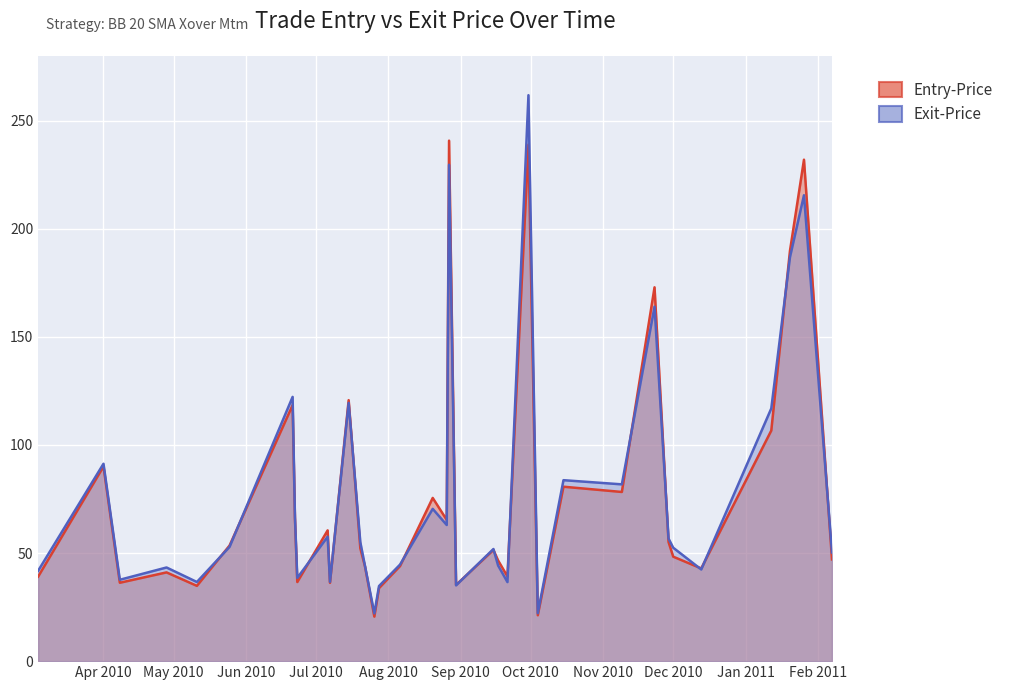

Count the number of data series in this chart.

2